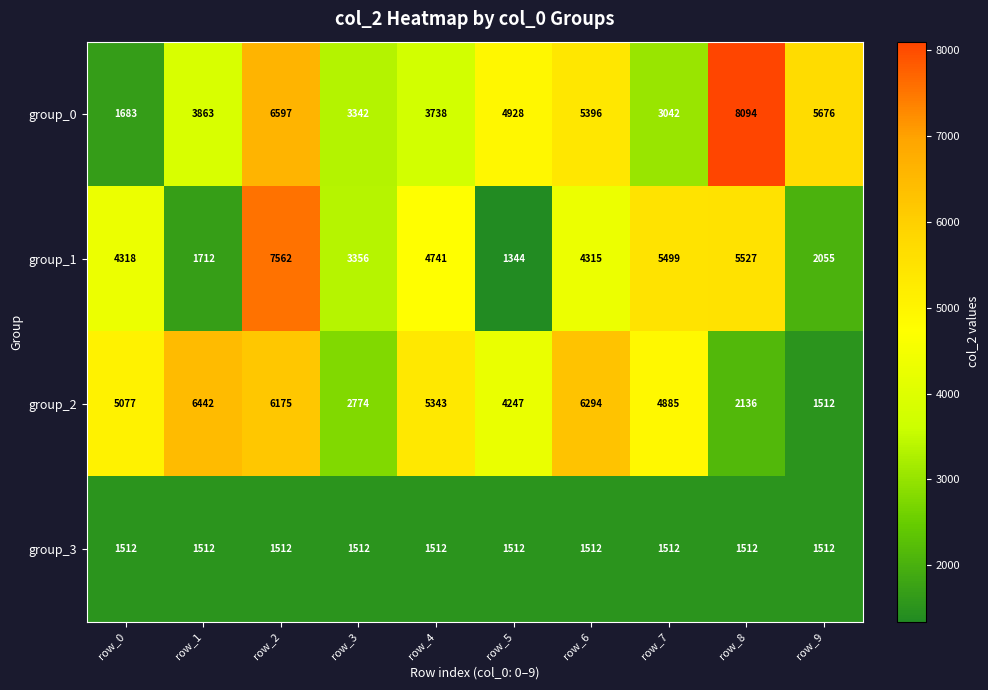

True or false: group_1 has a value of 2464 at row_7.

False